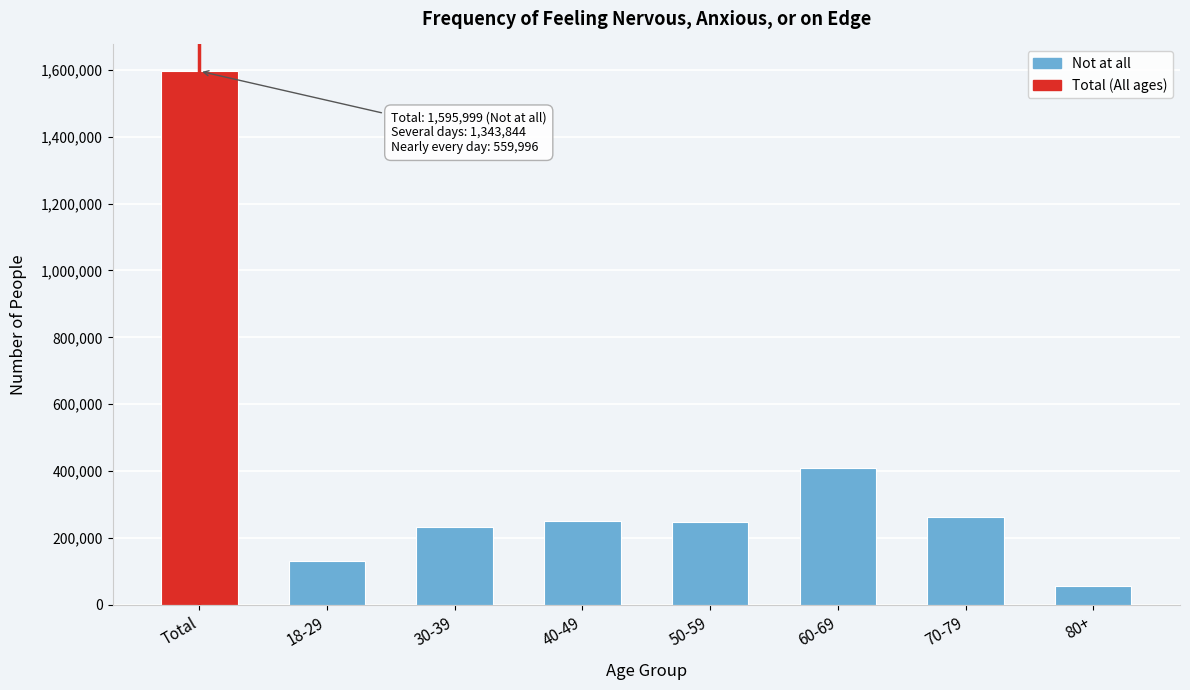

What is the difference between the maximum and minimum values?

1539085